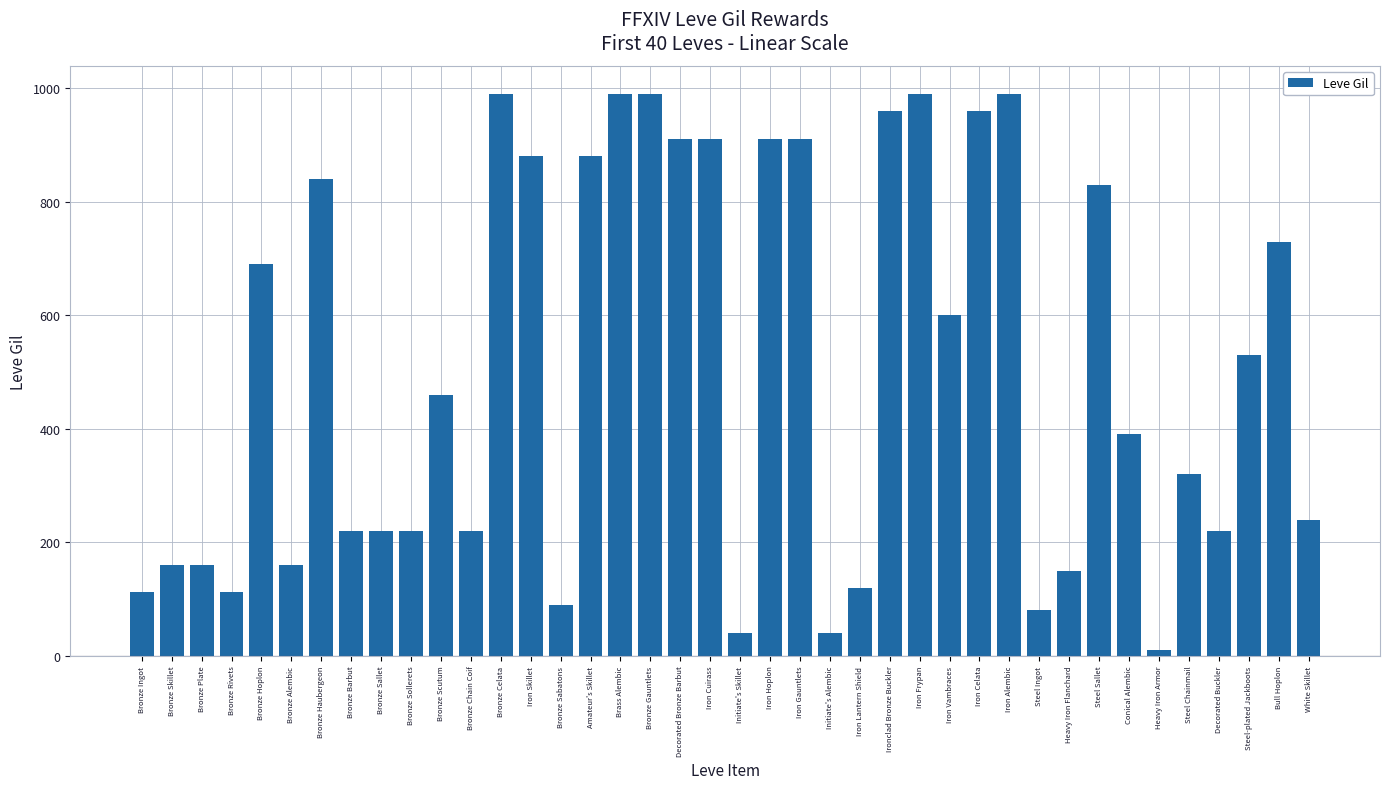

Which category has the lowest value across all series?

Heavy Iron Armor